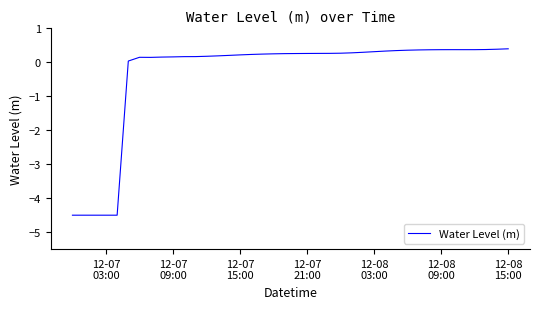

What is the minimum value shown in the chart?

-4.5